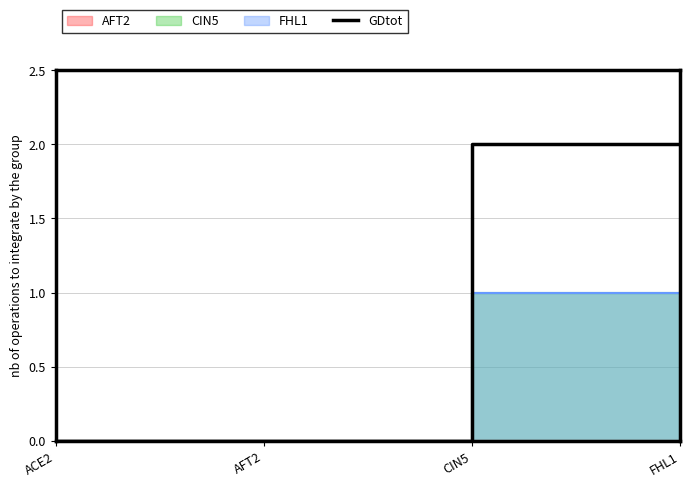

Between FHL1 and CIN5, which is larger?

FHL1